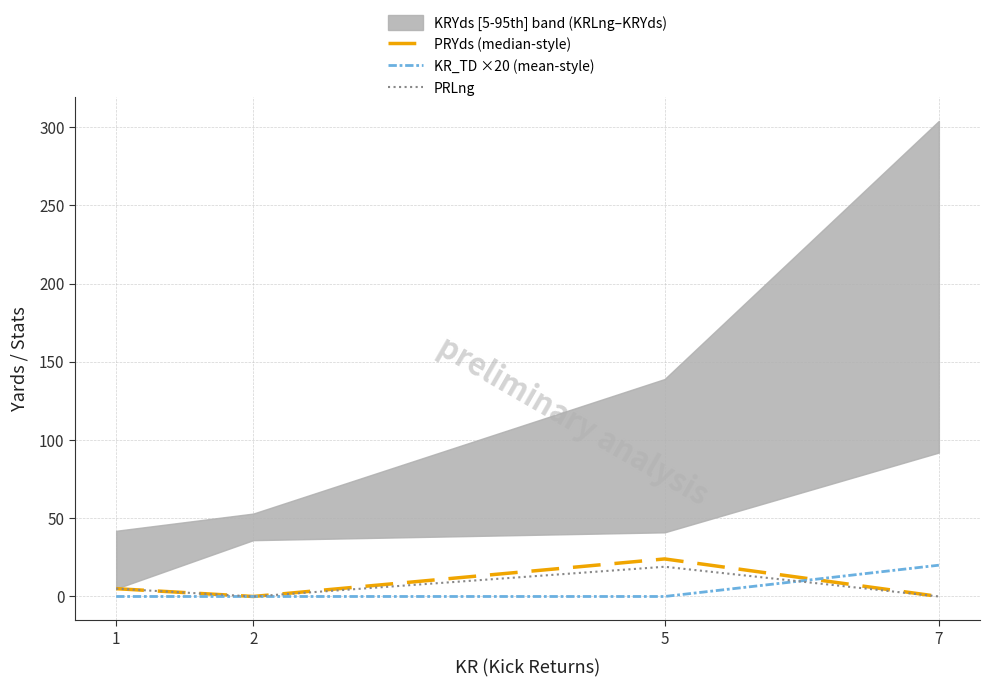

Between 5 and 1, which is larger?

5